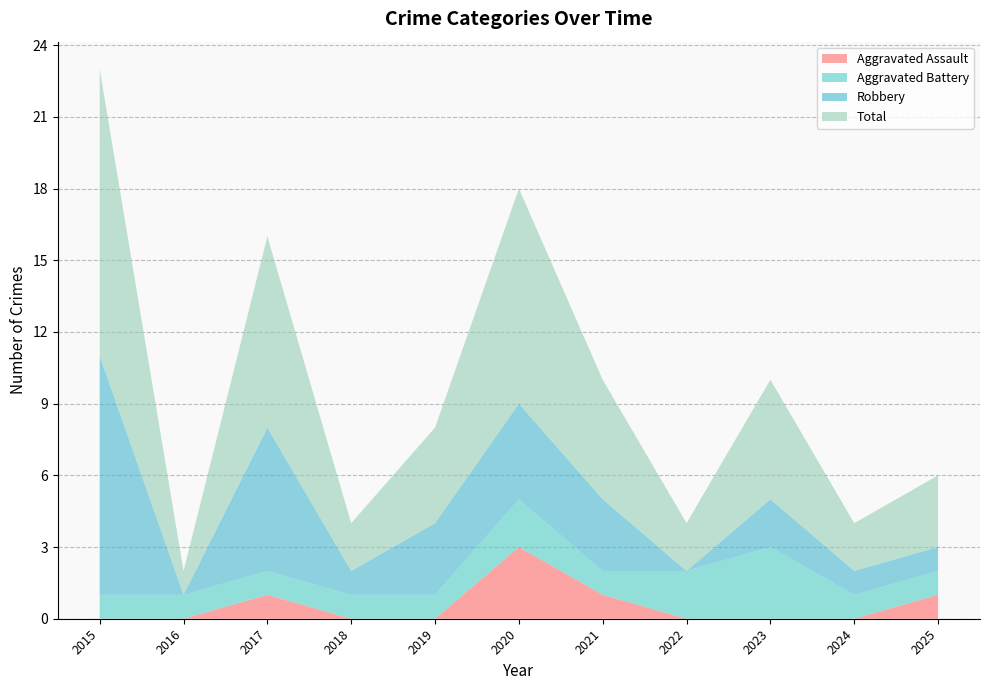

Reading right to left, what are all the values shown in this chart?

Aggravated Assault: 1	0	0	0	1	3	0	0	1	0	0
Aggravated Battery: 1	1	3	2	1	2	1	1	1	1	1
Robbery: 1	1	2	0	3	4	3	1	6	0	10
Total: 3	2	5	2	5	9	4	2	8	1	12